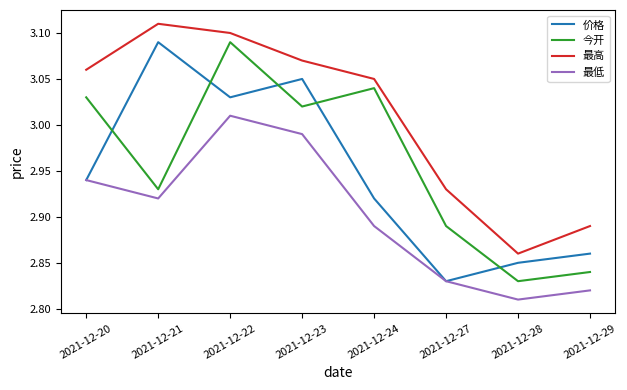

Which category has the lowest value across all series?

2021-12-28